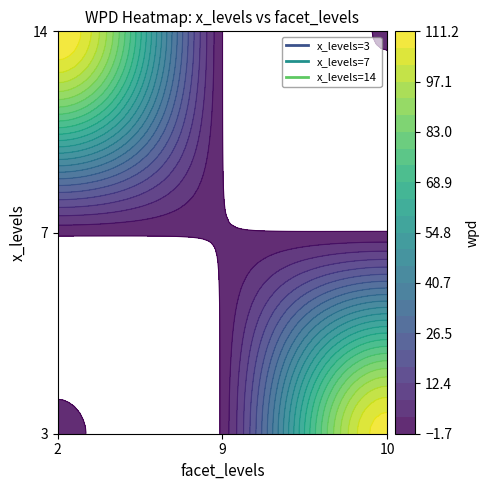

The 10 series shows -1.0 at 14. True or false?

True